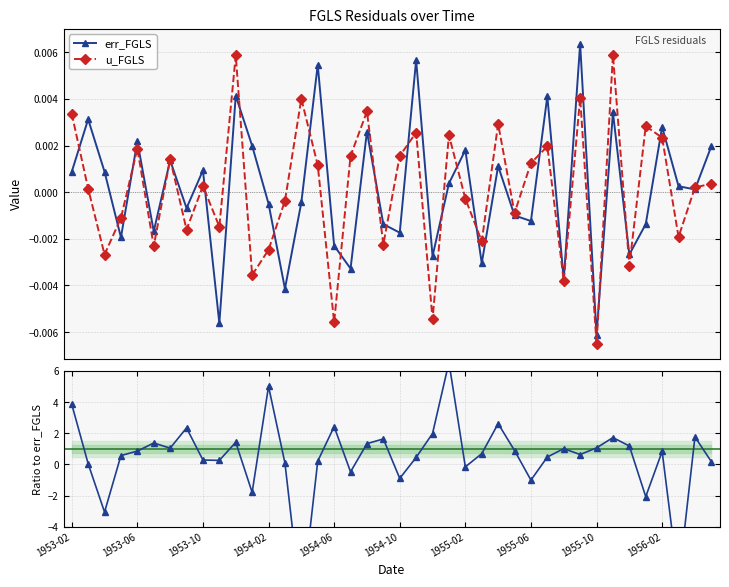

After their last crossing, which series has the higher values: err_FGLS or u_FGLS / err_FGLS?

u_FGLS / err_FGLS